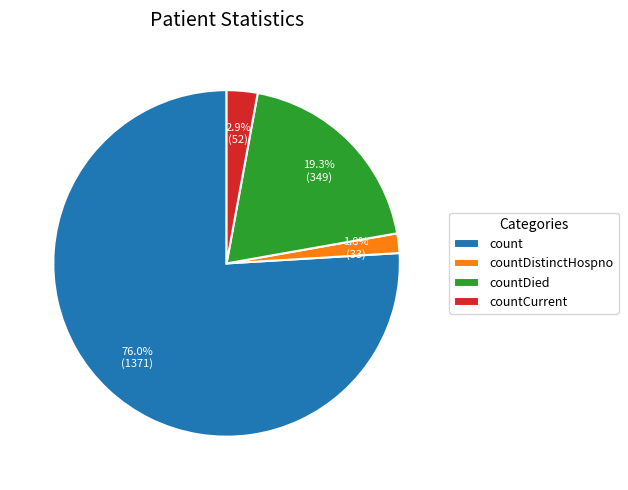

Does any single category account for the majority?

Yes